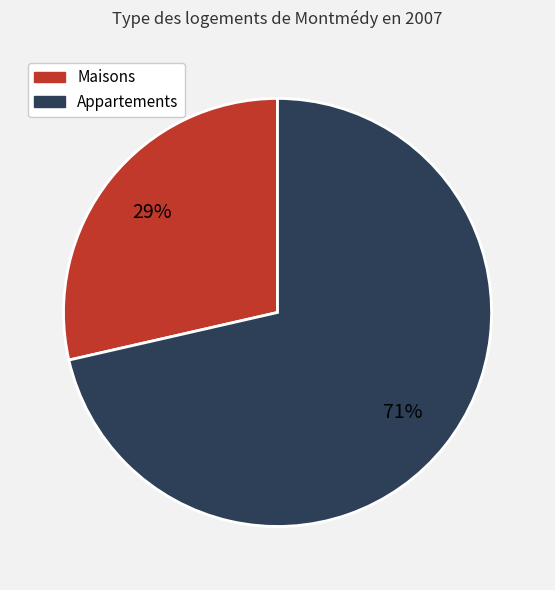

Combined, do Appartements and Maisons account for over 50%?

Yes